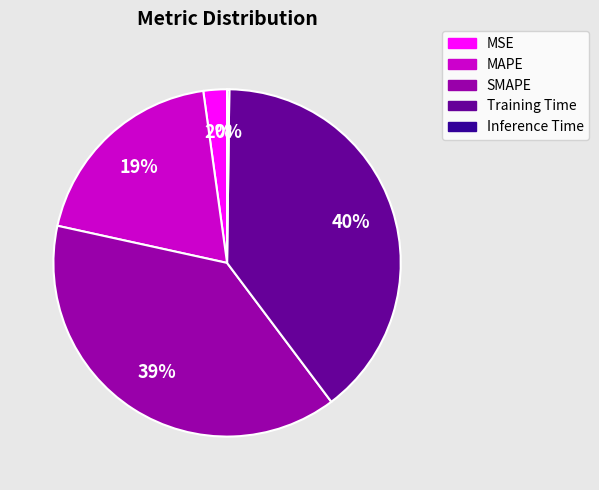

What percentage is the Training Time slice, to the nearest percent?

40%